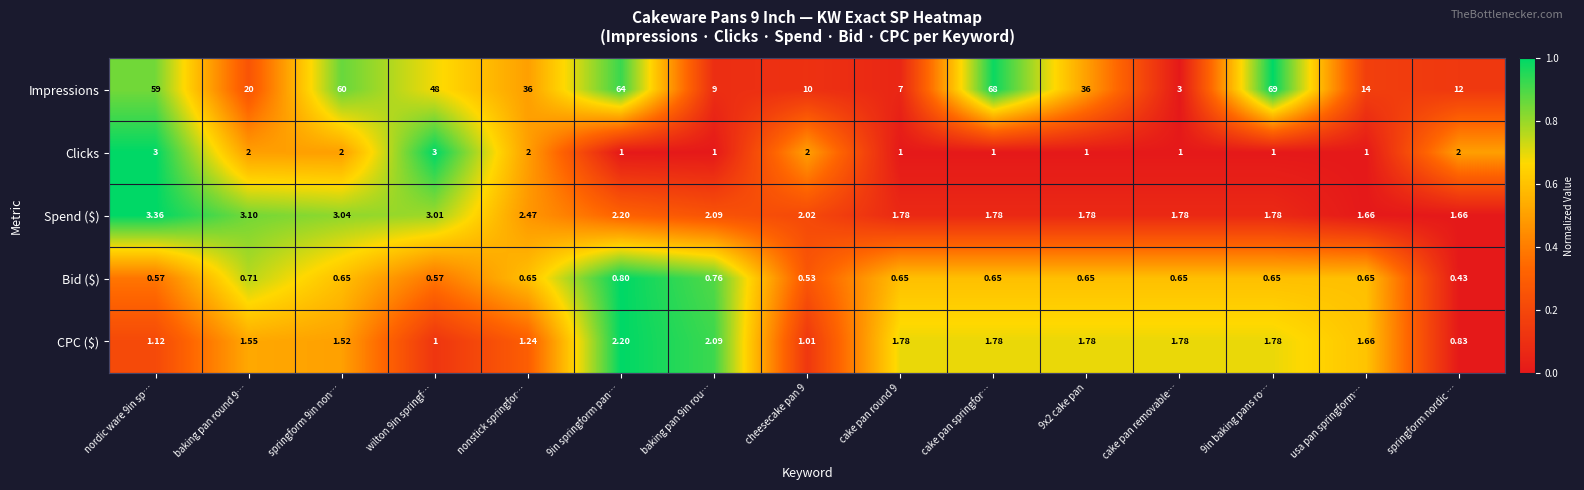

What is the spread (max minus min) of values at wilton 9in springf…?

47.4